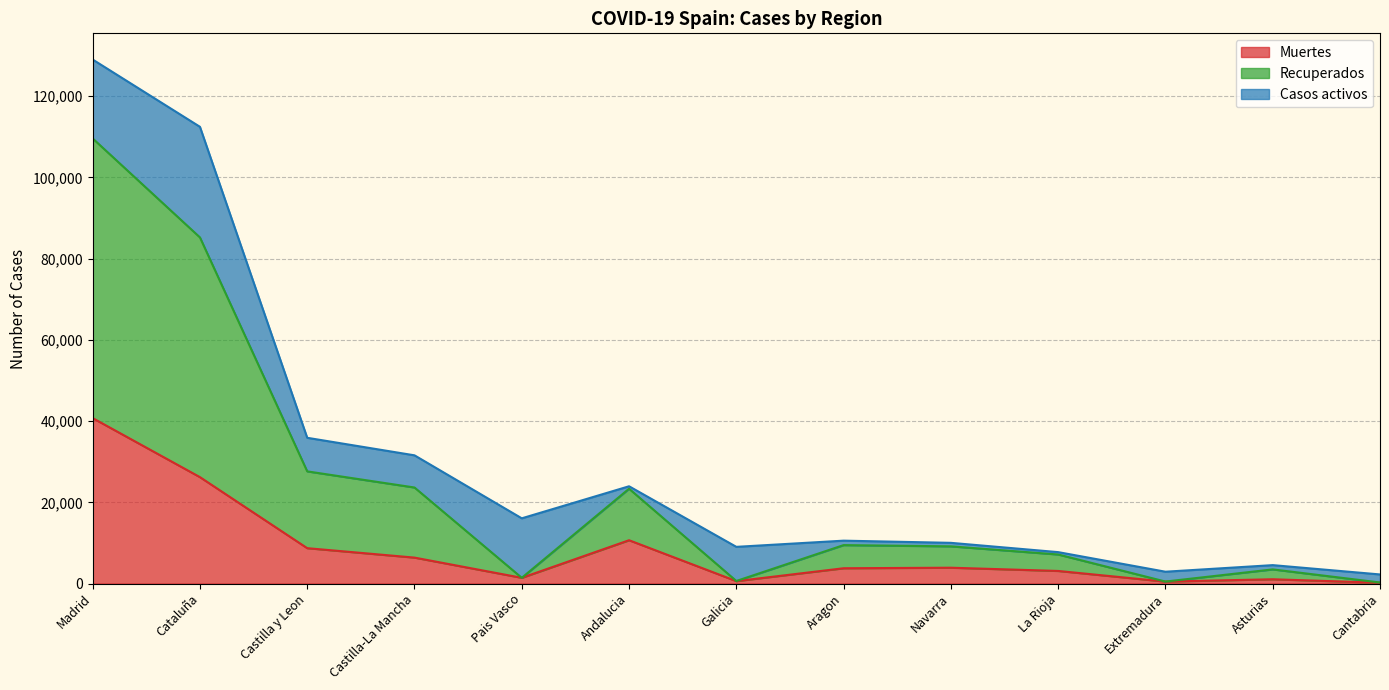

True or false: Recuperados and Muertes cross at least once.

False